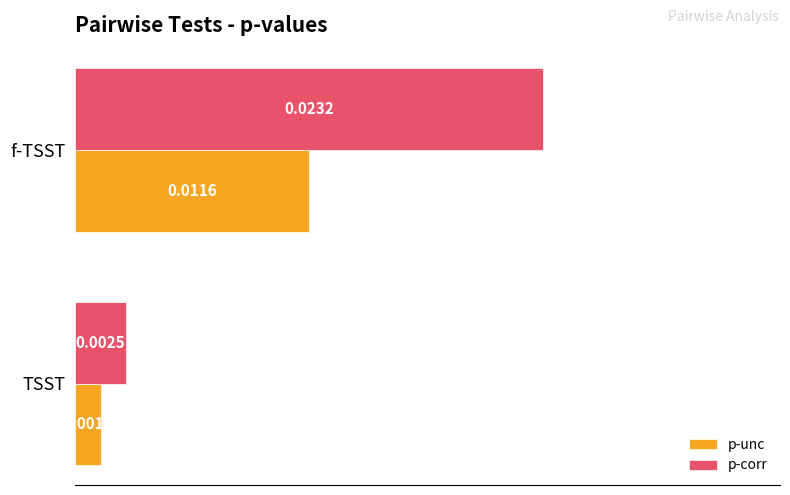

Which category has the lowest value across all series?

TSST